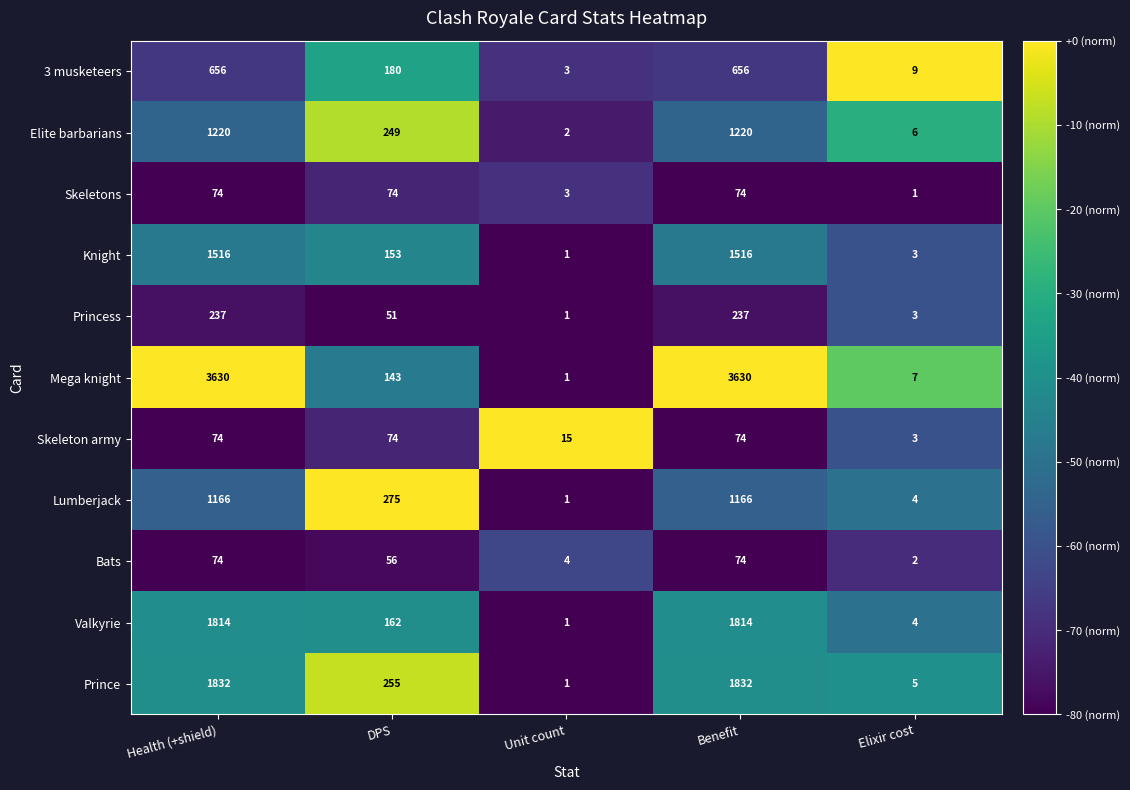

Read the Princess value at DPS.

51